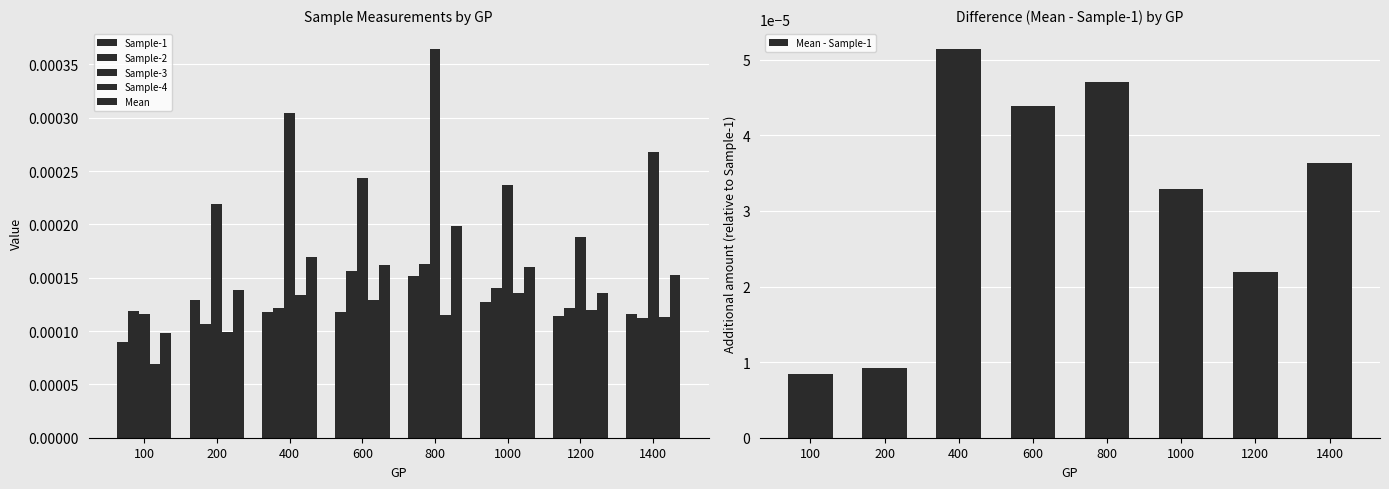

Count the Mean - Sample-1 values in the range 0 to 1.

8